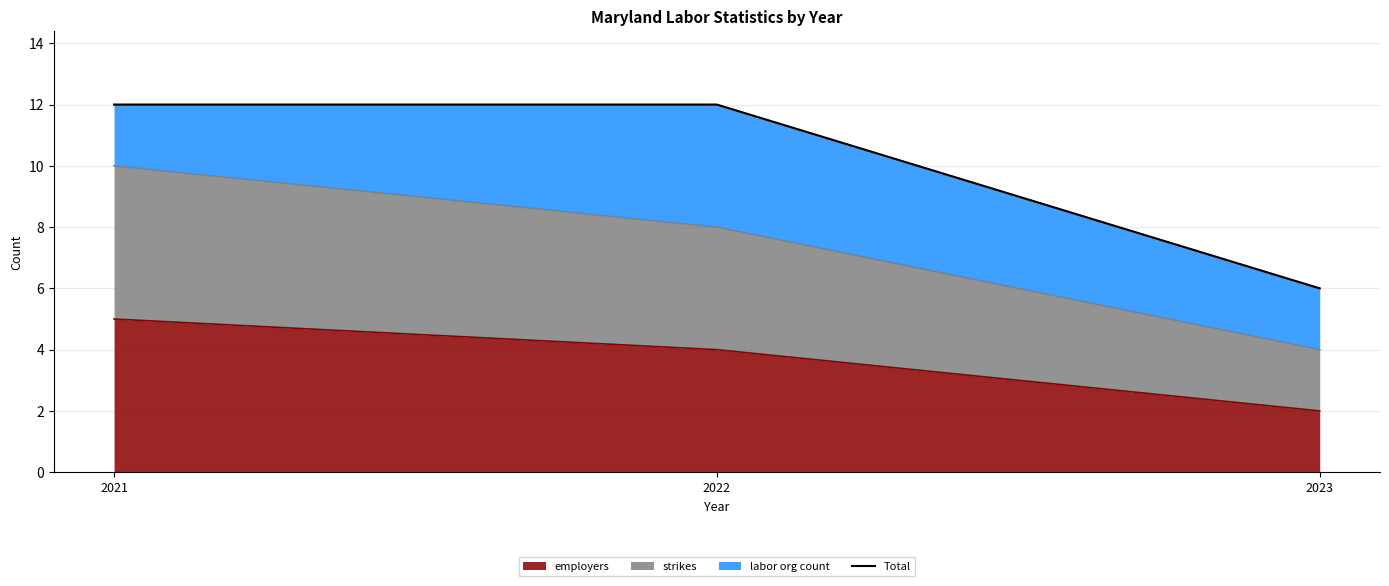

The chart shows a value of 12 at 2022. True or false?

True